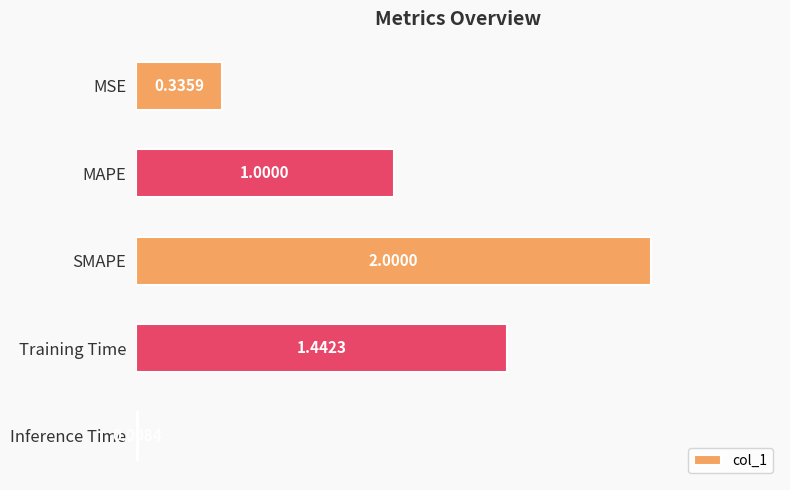

Rank the categories by value from lowest to highest.

Inference Time, MSE, MAPE, Training Time, SMAPE